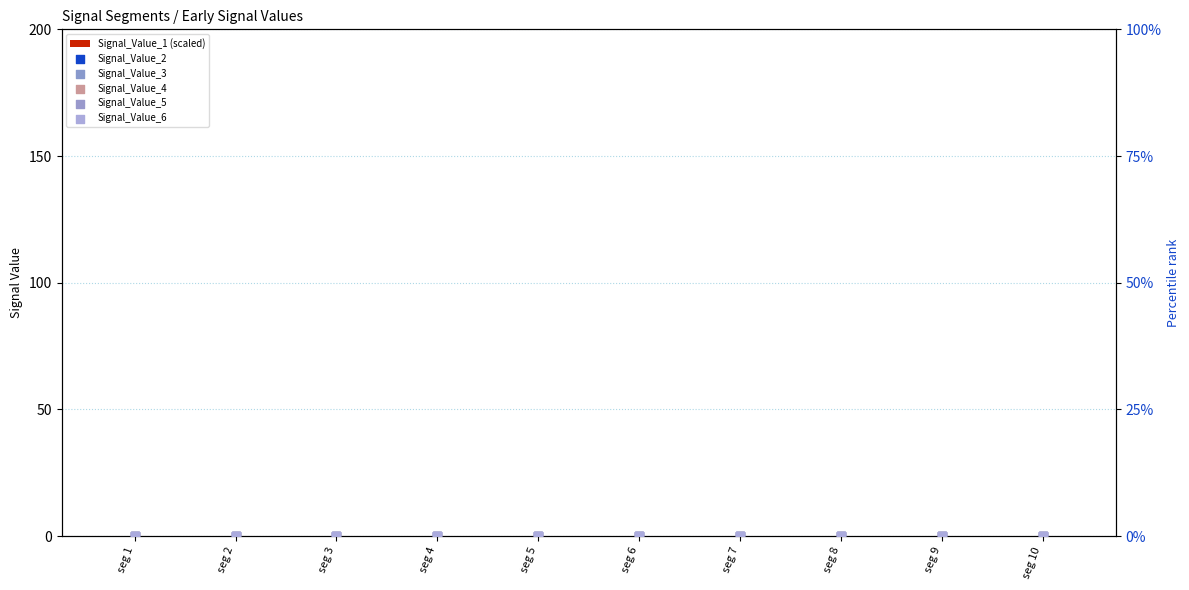

At which category is the sum across all series the highest?

seg 6